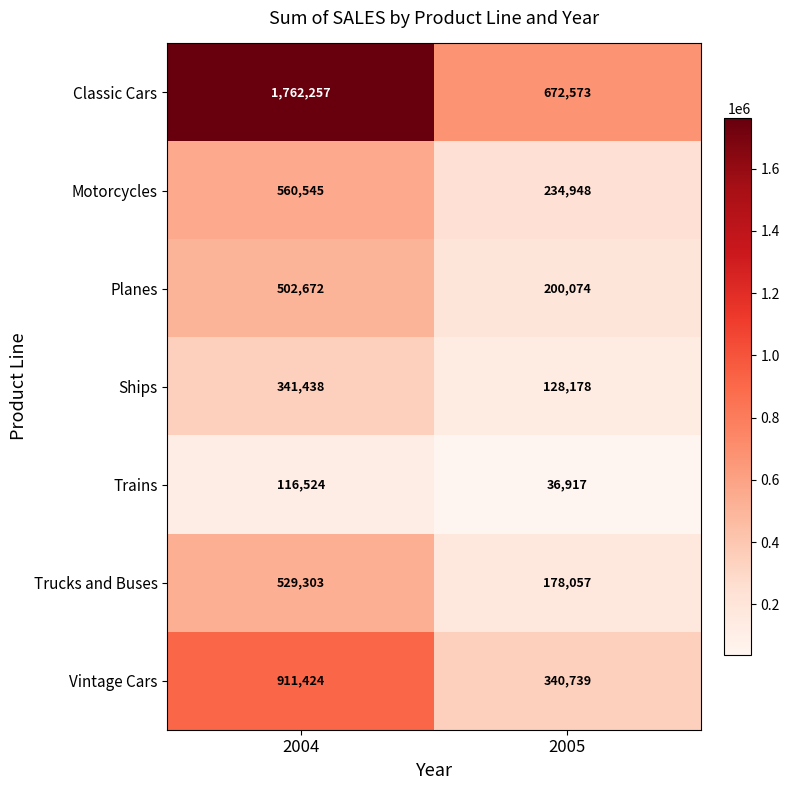

Is the value of Ships at 2004 greater than the value of Motorcycles at 2004?

No